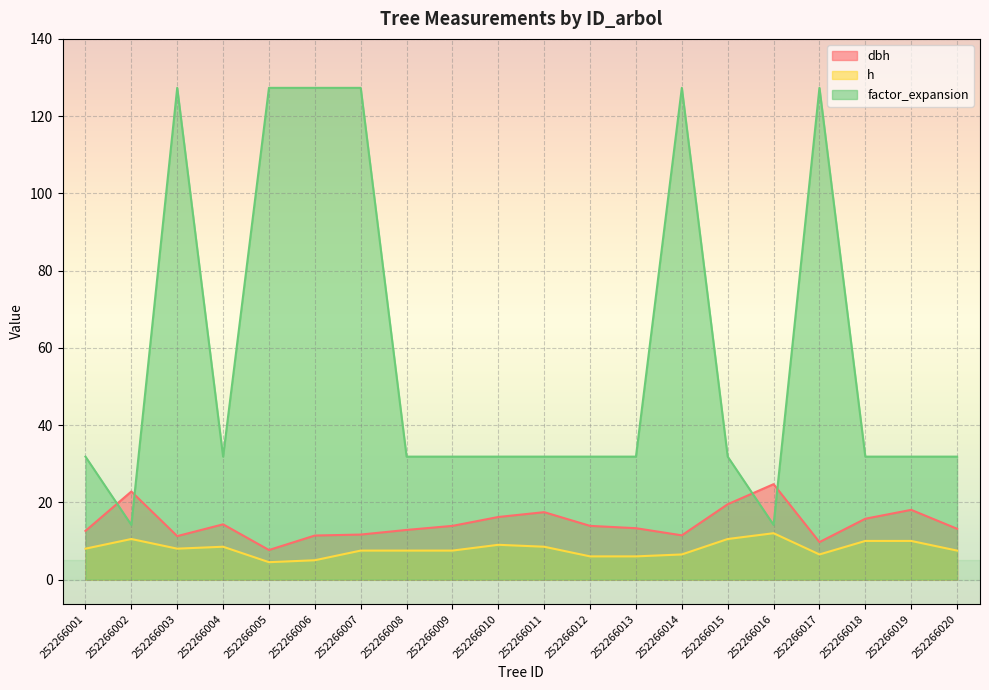

Reading right to left, extract all data points from this chart.

dbh: 252266020=13.2	252266019=18.1	252266018=15.8	252266017=9.7	252266016=24.7	252266015=19.5	252266014=11.4	252266013=13.3	252266012=13.9	252266011=17.4	252266010=16.2	252266009=13.9	252266008=12.8	252266007=11.7	252266006=11.4	252266005=7.7	252266004=14.3	252266003=11.2	252266002=22.8	252266001=12.6
h: 252266020=7.5	252266019=10.0	252266018=10.0	252266017=6.5	252266016=12.0	252266015=10.5	252266014=6.5	252266013=6.0	252266012=6.0	252266011=8.5	252266010=9.0	252266009=7.5	252266008=7.5	252266007=7.5	252266006=5.0	252266005=4.5	252266004=8.5	252266003=8.0	252266002=10.5	252266001=8.0
factor_expansion: 252266020=31.8	252266019=31.8	252266018=31.8	252266017=127.3	252266016=14.2	252266015=31.8	252266014=127.3	252266013=31.8	252266012=31.8	252266011=31.8	252266010=31.8	252266009=31.8	252266008=31.8	252266007=127.3	252266006=127.3	252266005=127.3	252266004=31.8	252266003=127.3	252266002=14.2	252266001=31.8